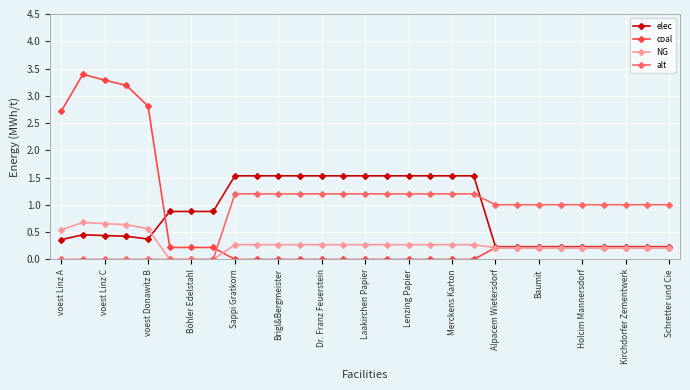

What is the maximum value shown in the chart?

3.4